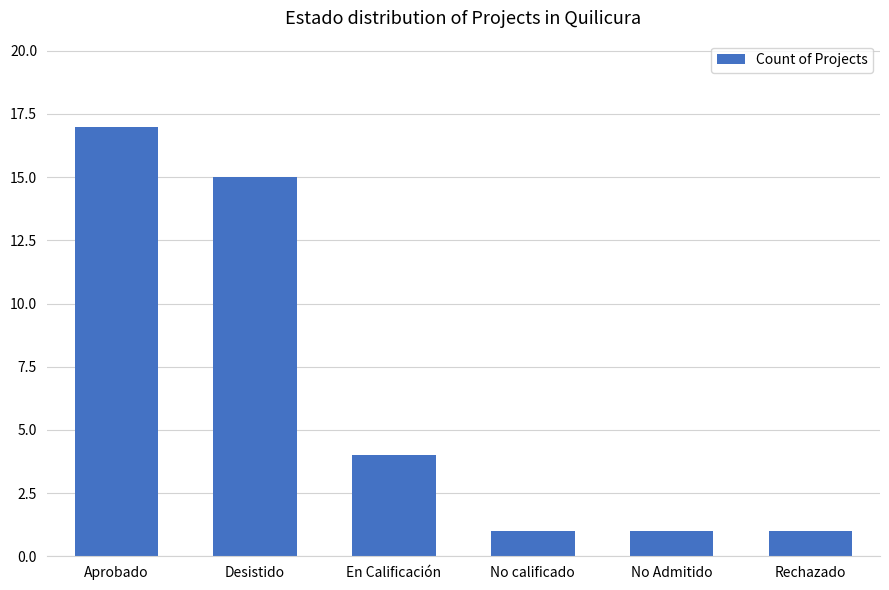

Which has a higher value, Aprobado or No Admitido?

Aprobado